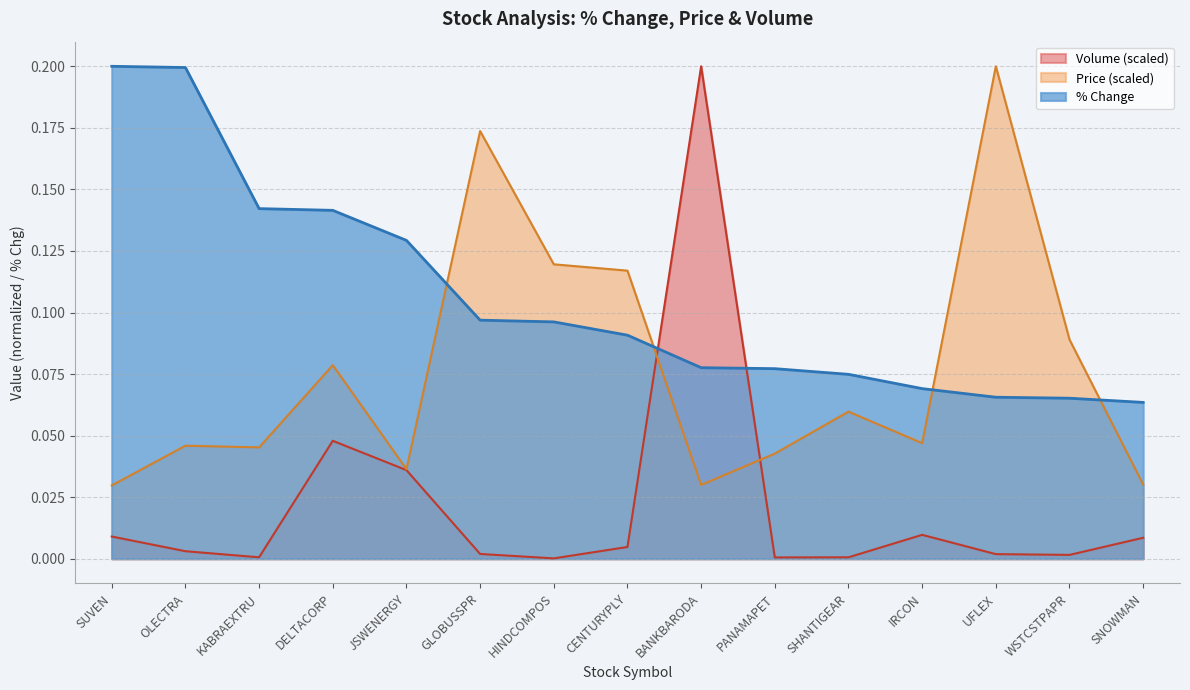

Read the % Chg value at IRCON.

0.1